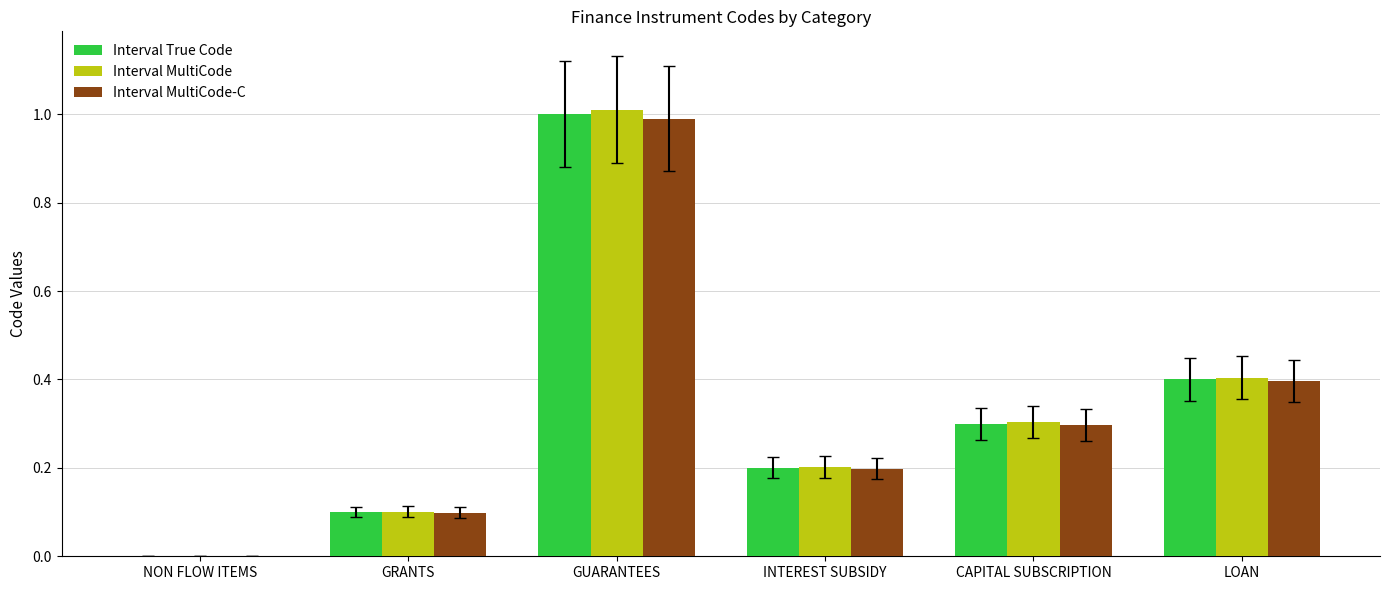

True or false: Interval True Code has a value of 0.6 at LOAN.

False